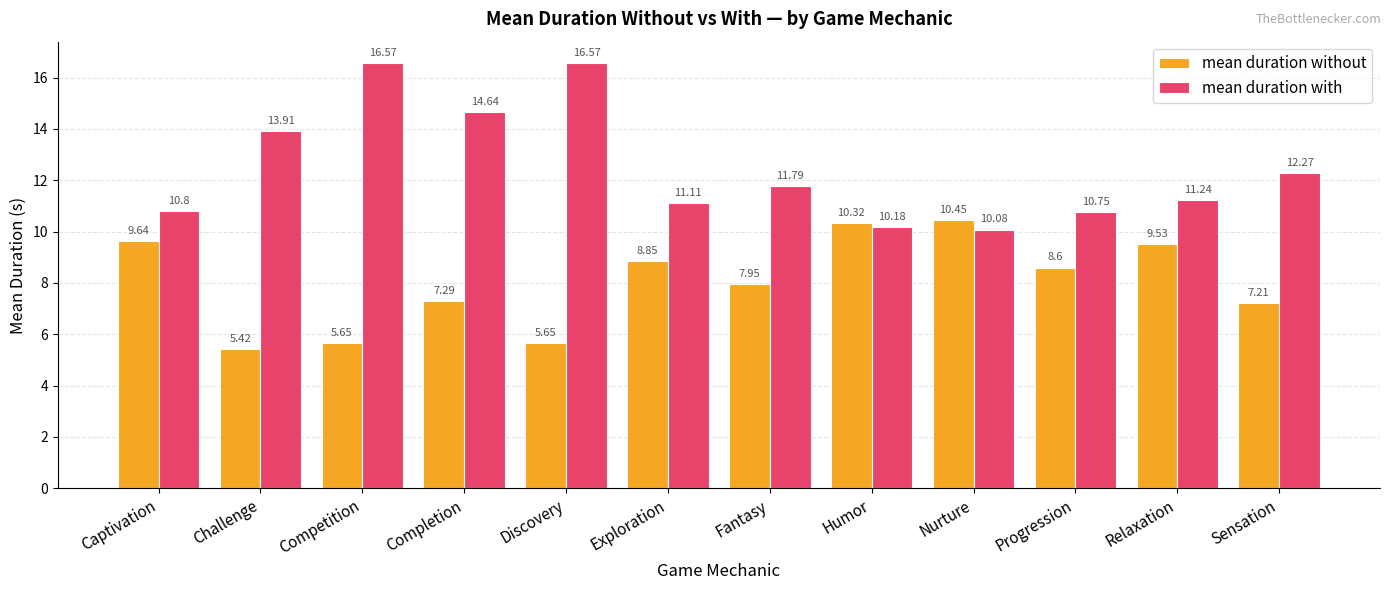

What is the difference between the second highest and second lowest values in the mean duration with series?

6.4